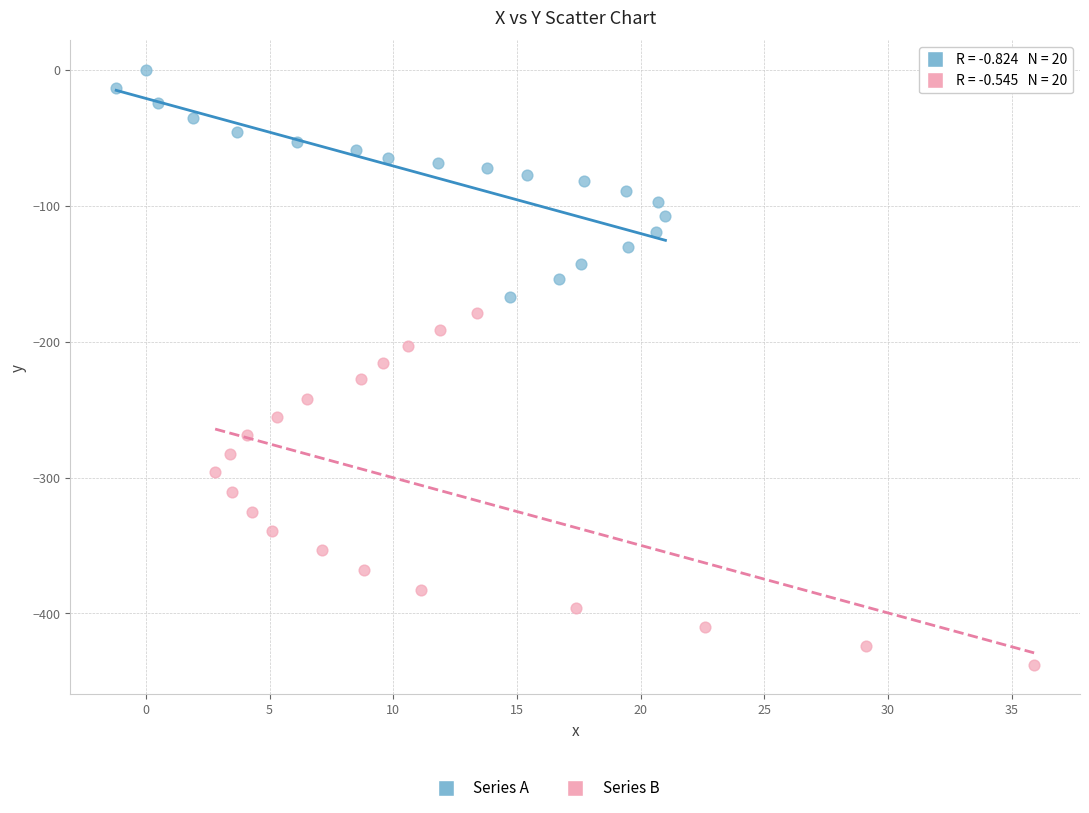

Which series contains the highest Y value?

Series A